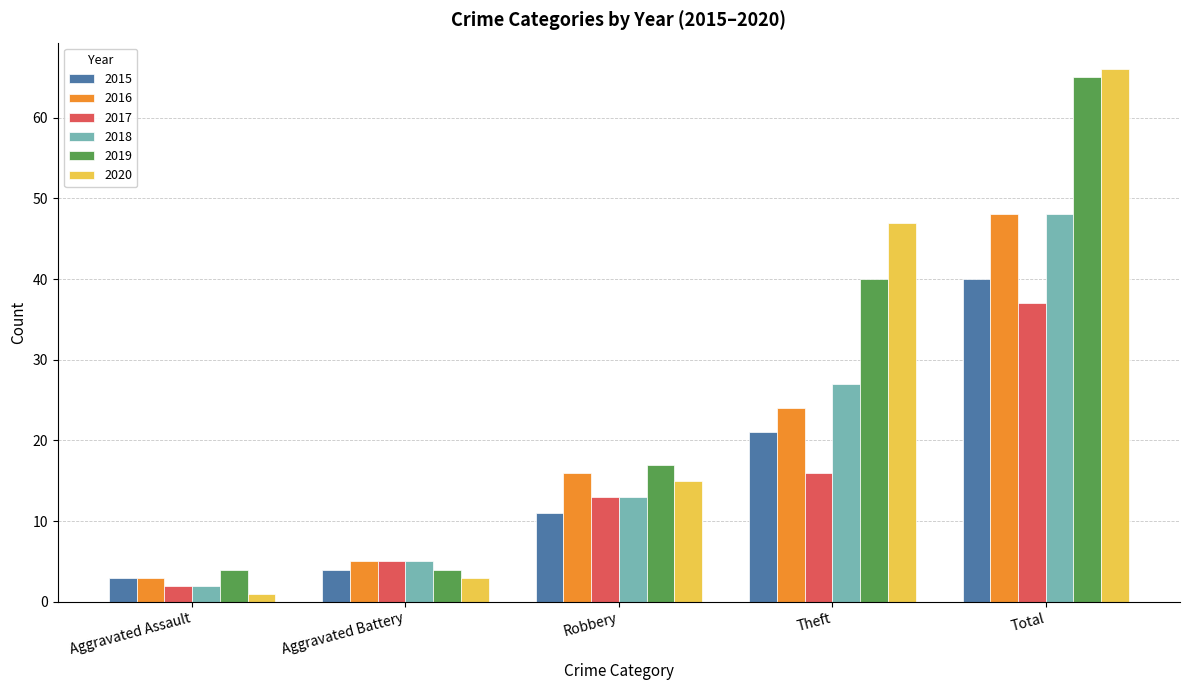

Where is 2019 nearest to the value 34?

Theft